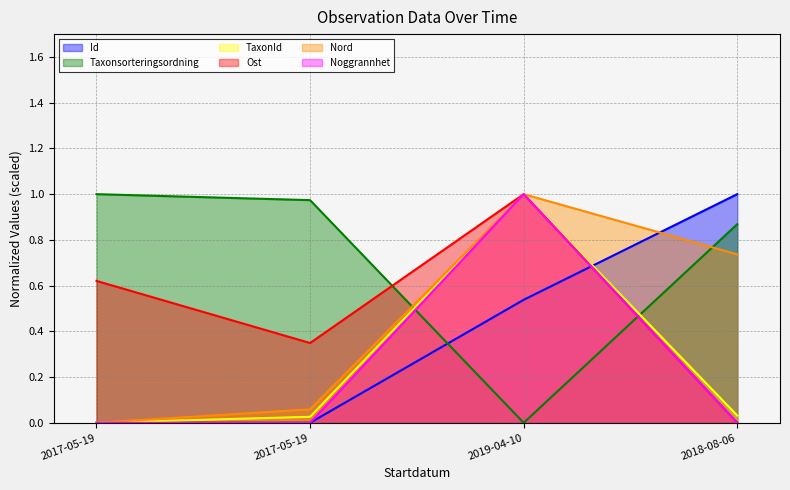

What are all the series names shown in the legend?

Id, Taxonsorteringsordning, TaxonId, Ost, Nord, Noggrannhet